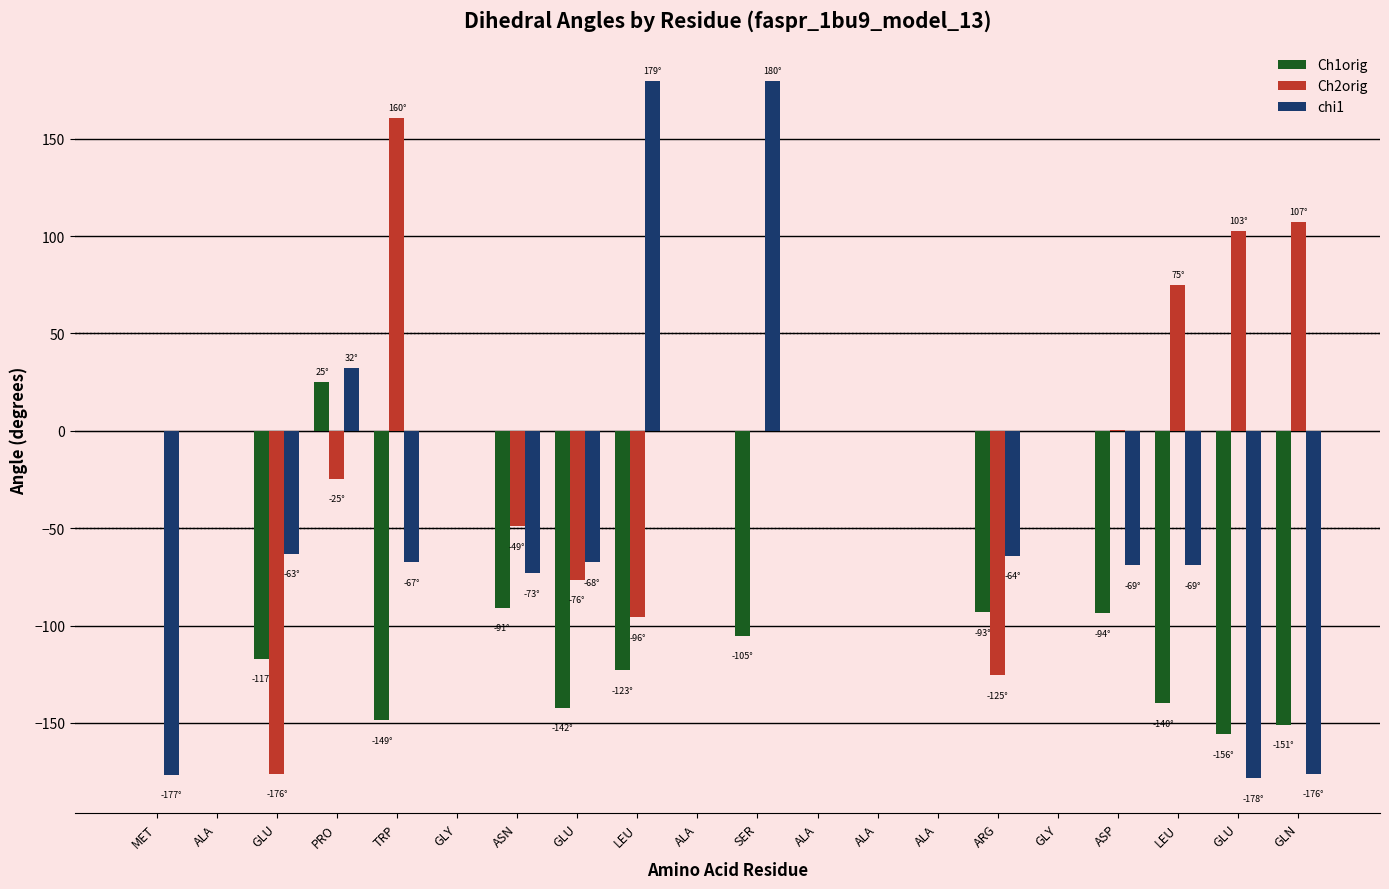

Are the bars grouped side by side (vs. stacked)?

Yes